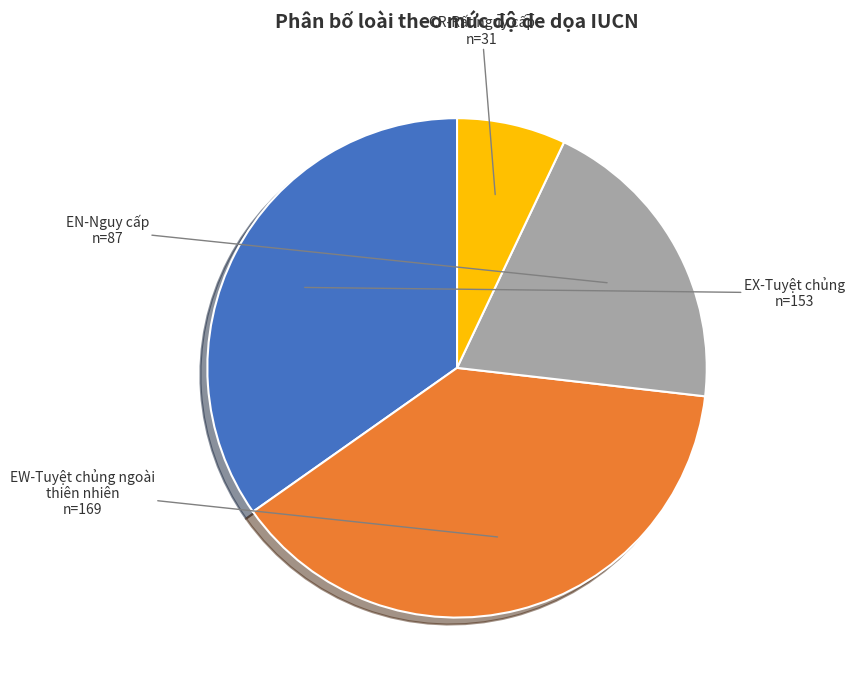

How many slices are in this pie chart?

4